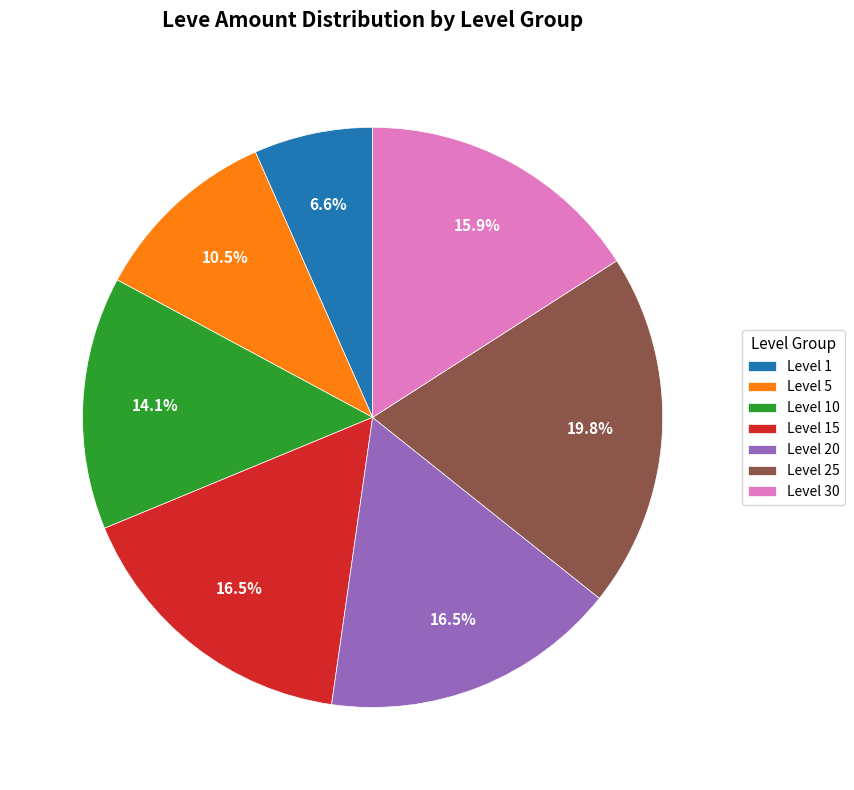

Which category has the smallest portion of the pie?

Level 1